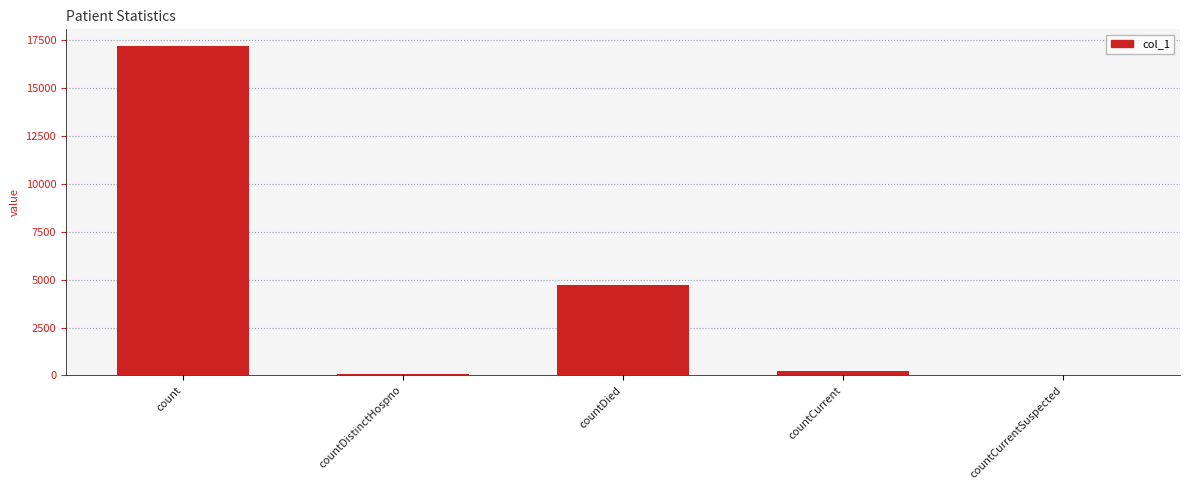

At which category does the chart reach its peak across all series?

count